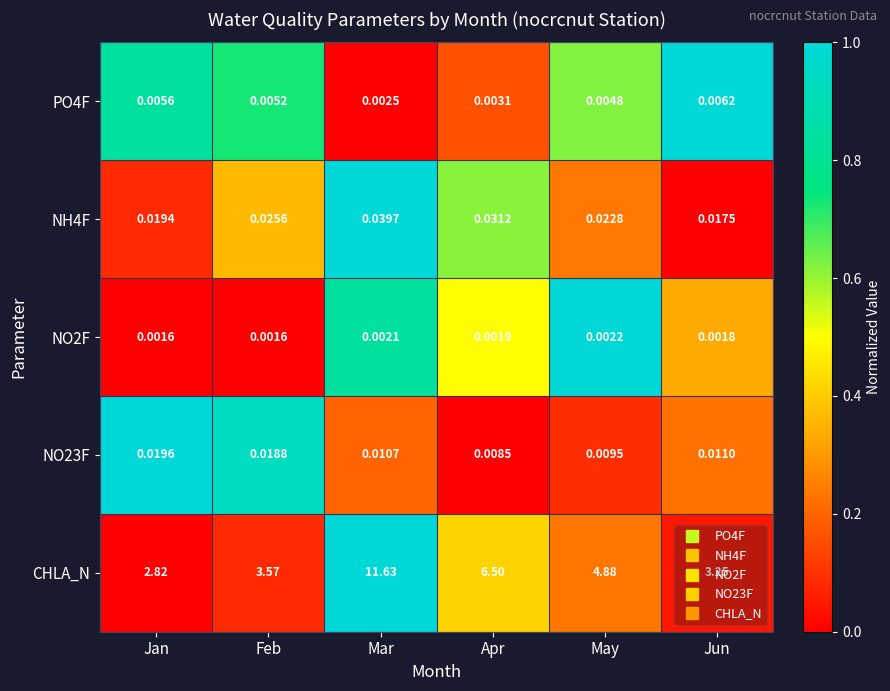

At which label is PO4F closest to 0?

Mar